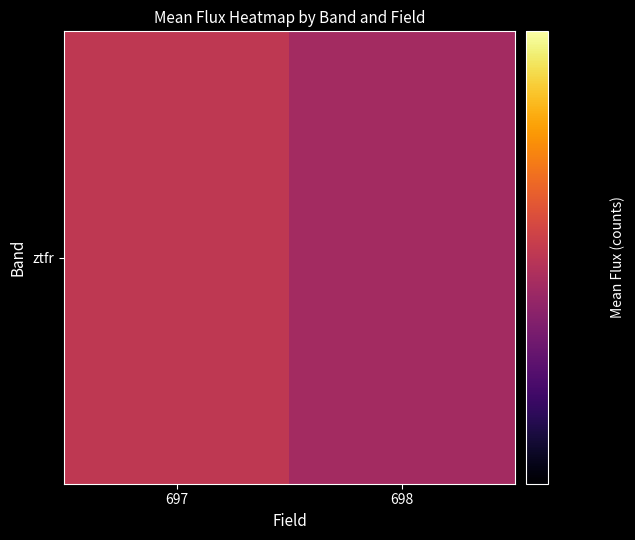

List the labels in order of value, smallest first.

698, 697